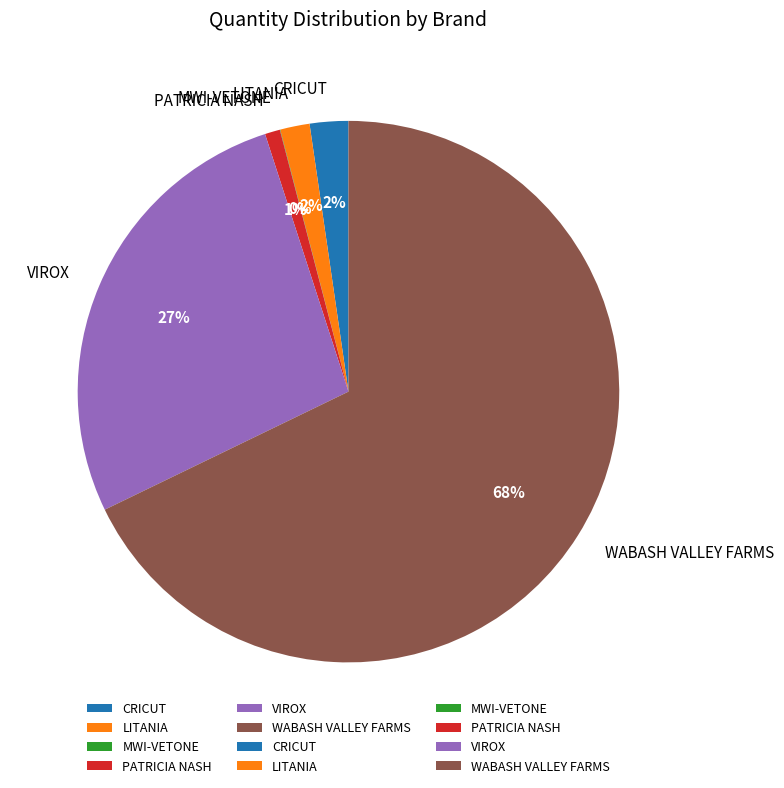

Between PATRICIA NASH and LITANIA, which is larger?

LITANIA